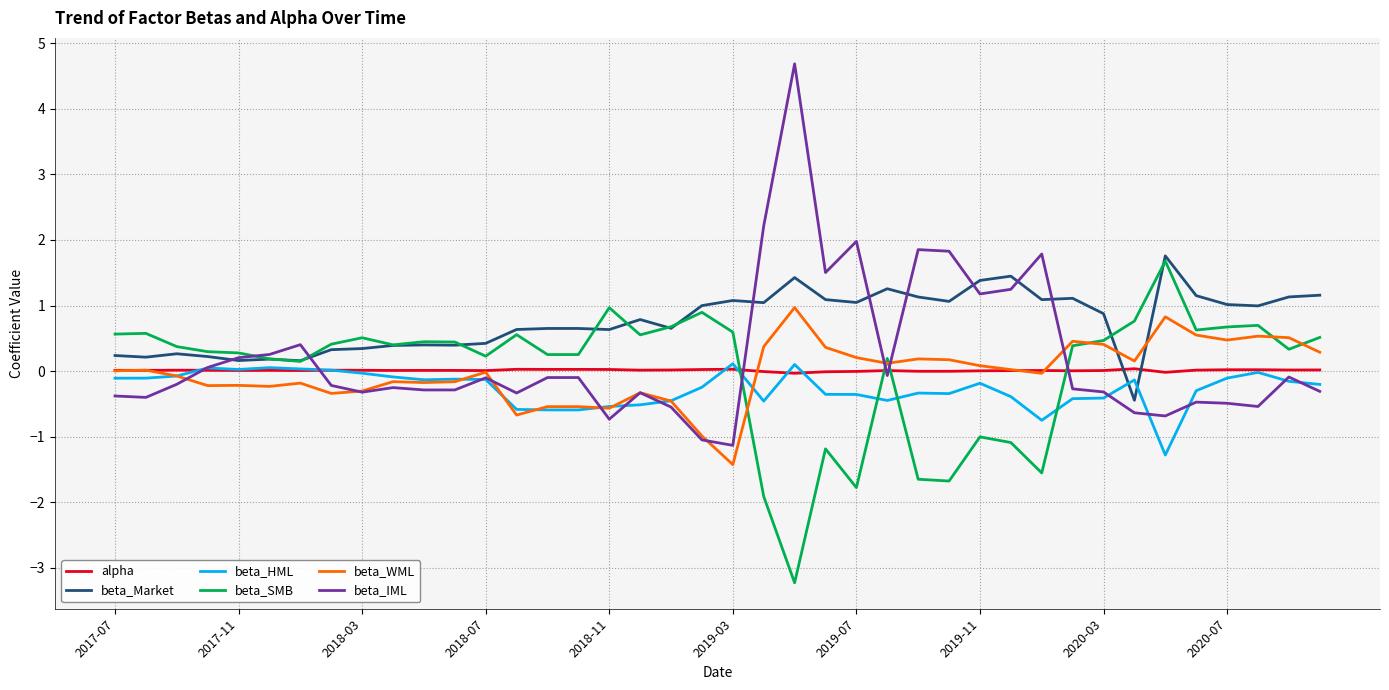

Which series has the largest total across all categories?

beta_Market